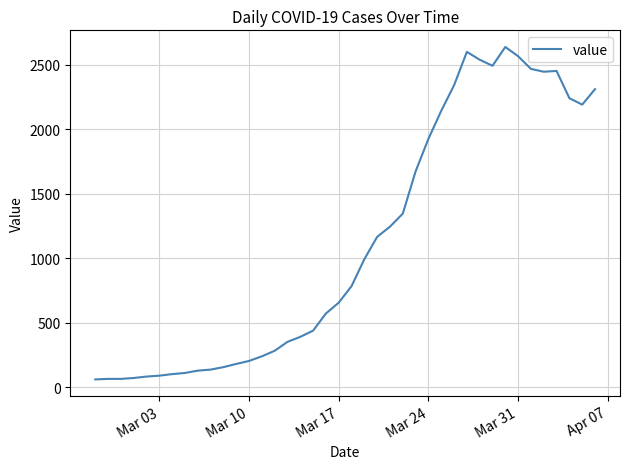

What is the smallest value displayed?

61